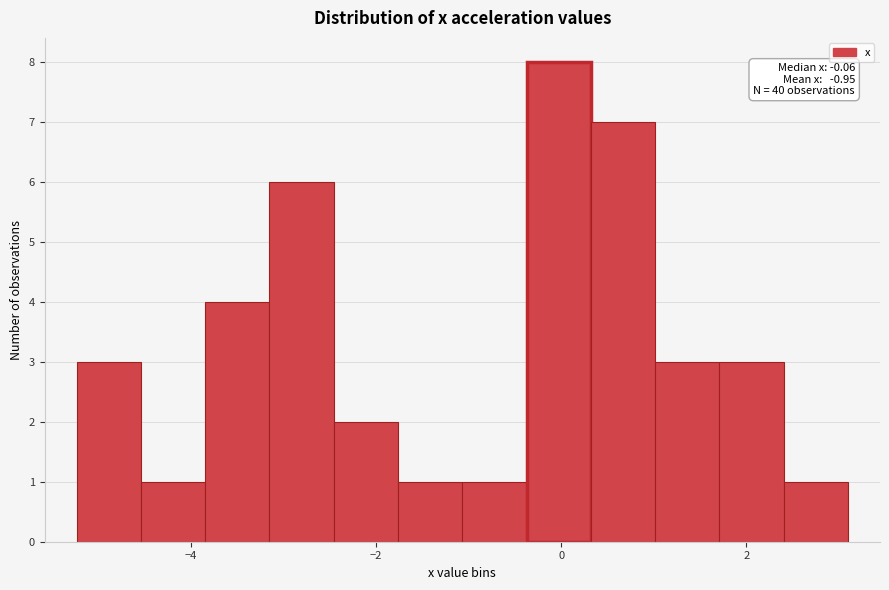

Around what value on the x-axis is the tallest bar? Give the approximate position of its centre, as read against the axis.

0.0